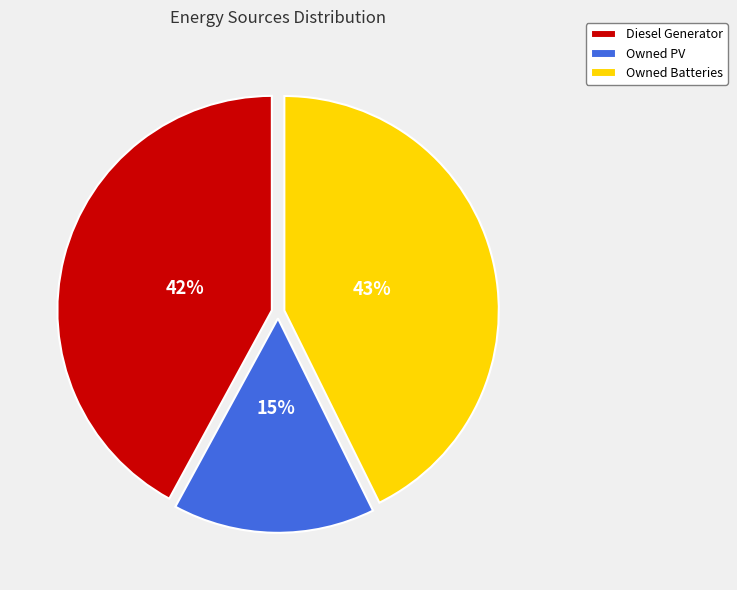

Is it true that Owned PV is 26% of the pie?

False